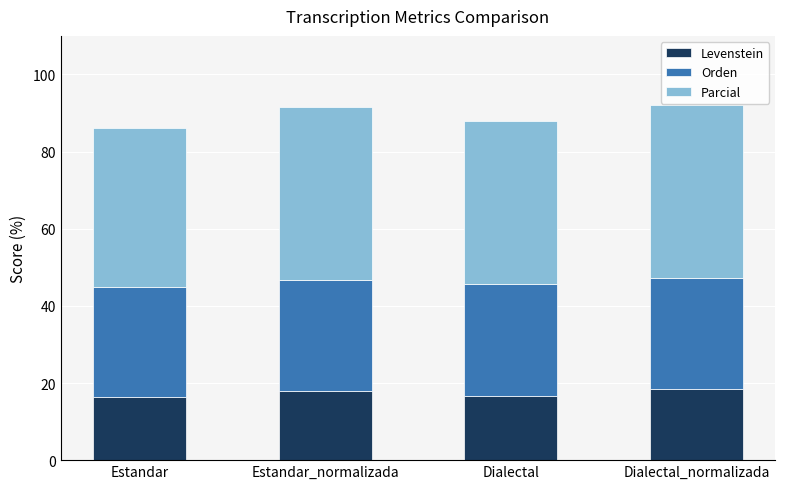

Does the chart contain any negative values?

No